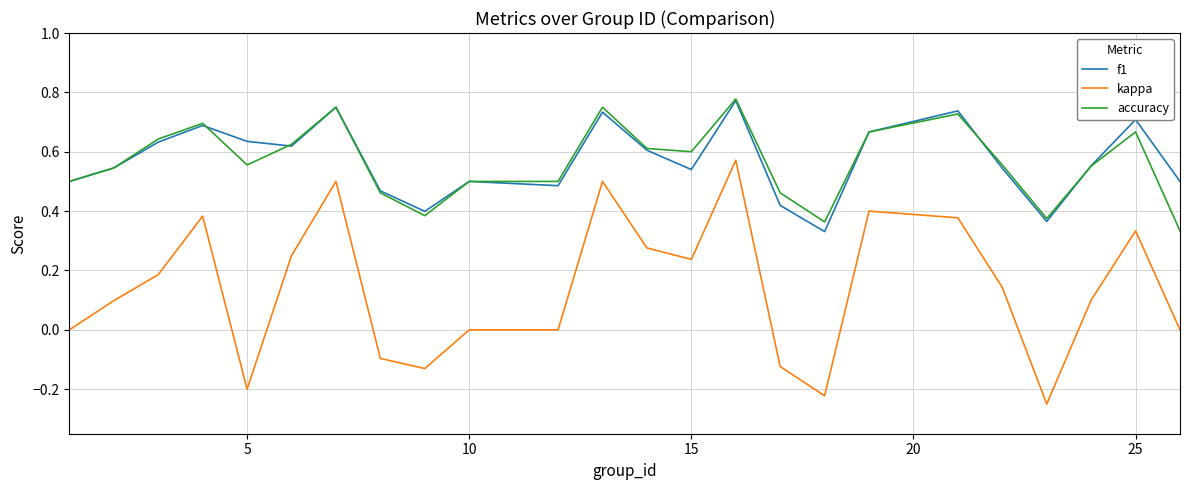

Which series has the widest spread of values?

kappa